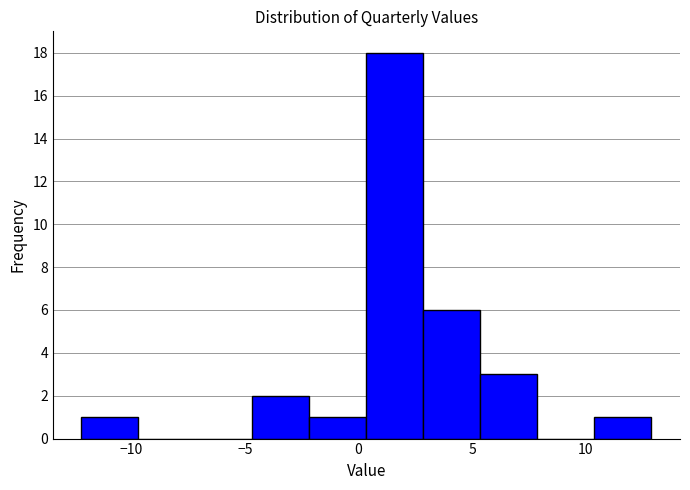

How tall is the bar that spans -4.5 to -2.0 on the x-axis? Neither the bar edges nor the heights are printed on the chart, so give them approximately, as read against the axes.

2